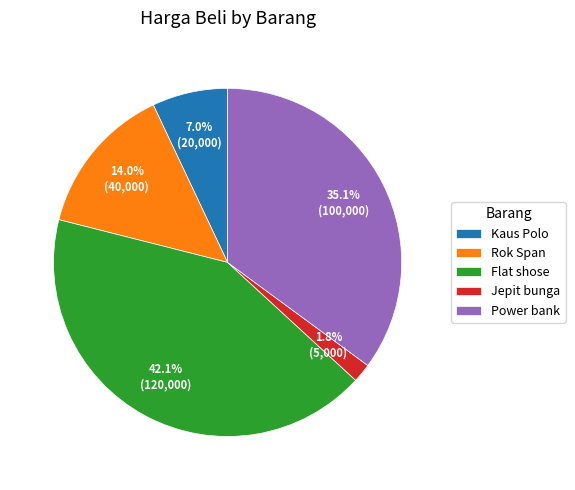

What percentage is the Kaus Polo slice, to the nearest percent?

7%